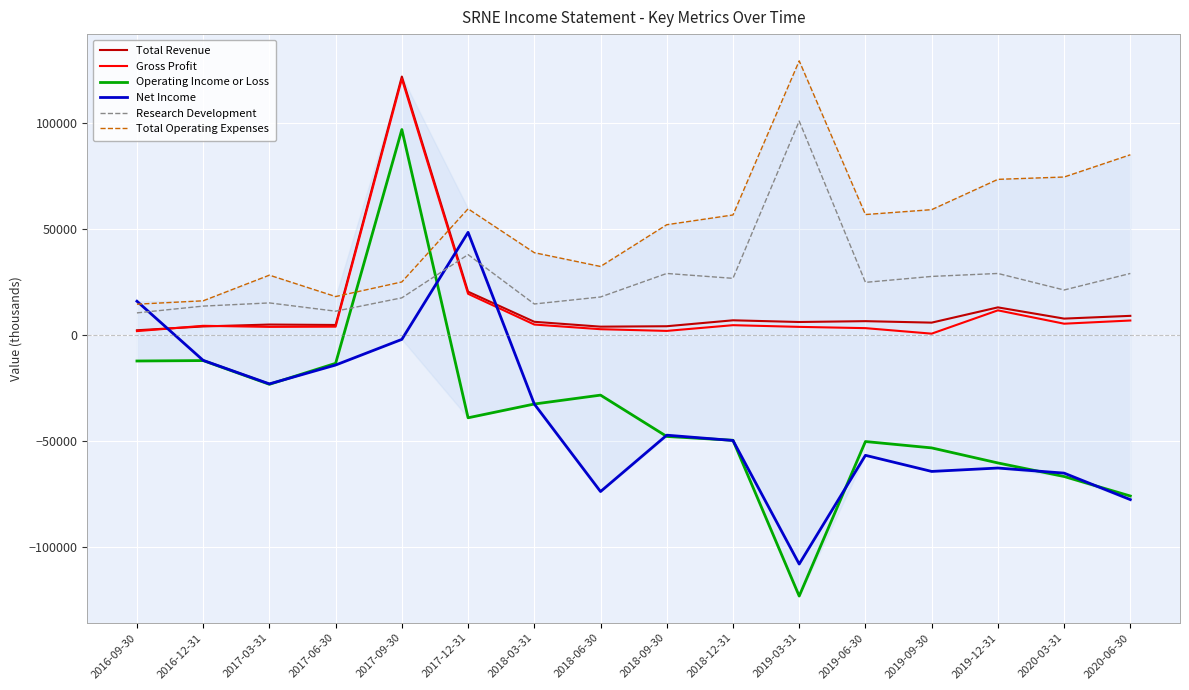

True or false: Total Operating Expenses and Total Revenue cross at least once.

True